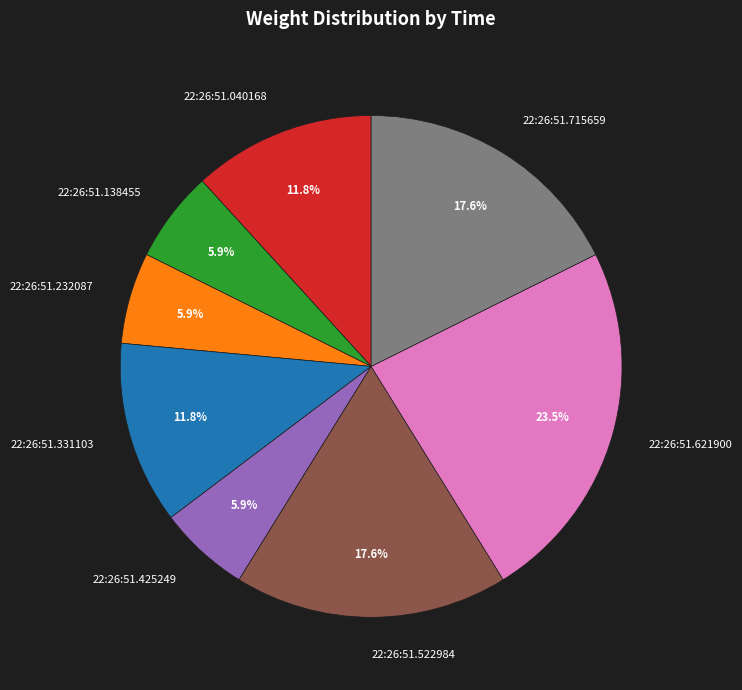

What percentage is NOT represented by 22:26:51.621900?

76.5%